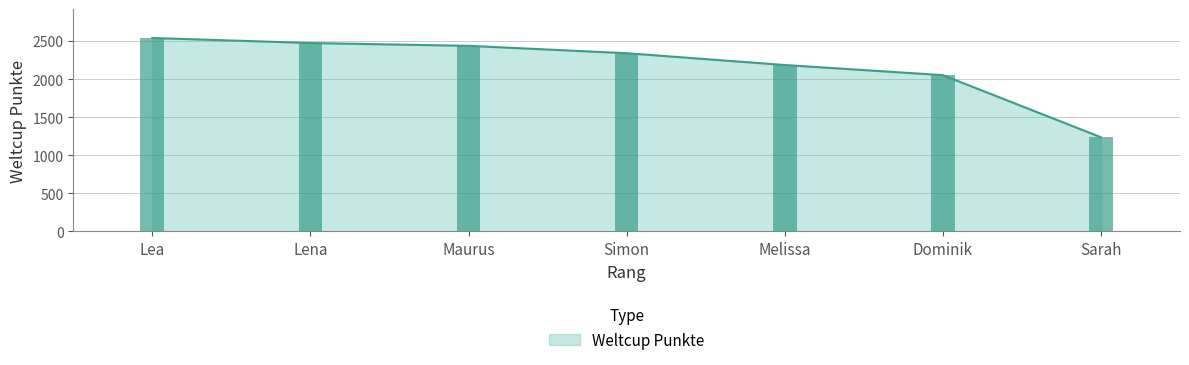

Rank the categories by value from lowest to highest.

Sarah, Dominik, Melissa, Simon, Maurus, Lena, Lea